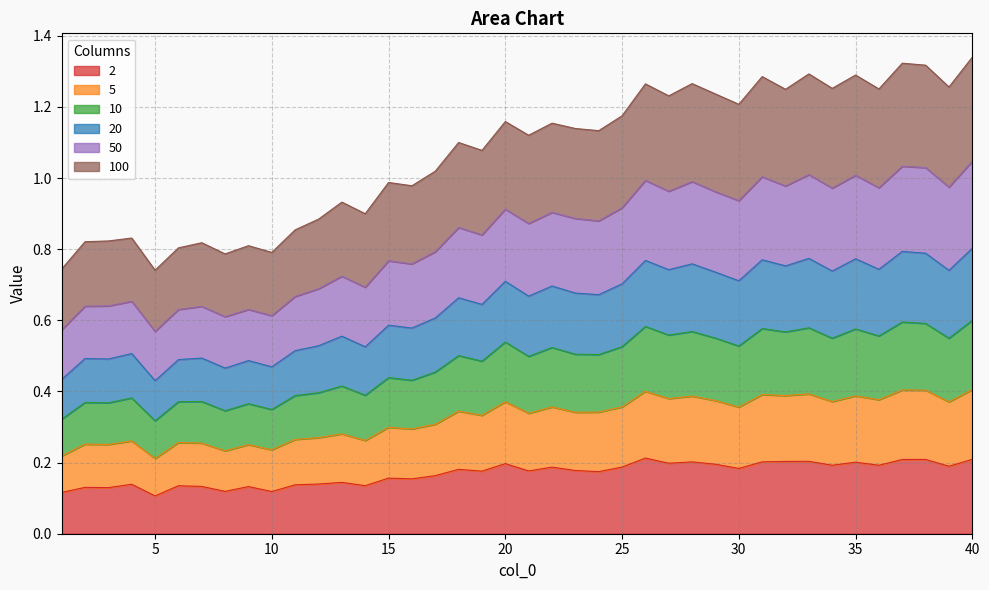

True or false: 5 and 50 cross at least once.

False